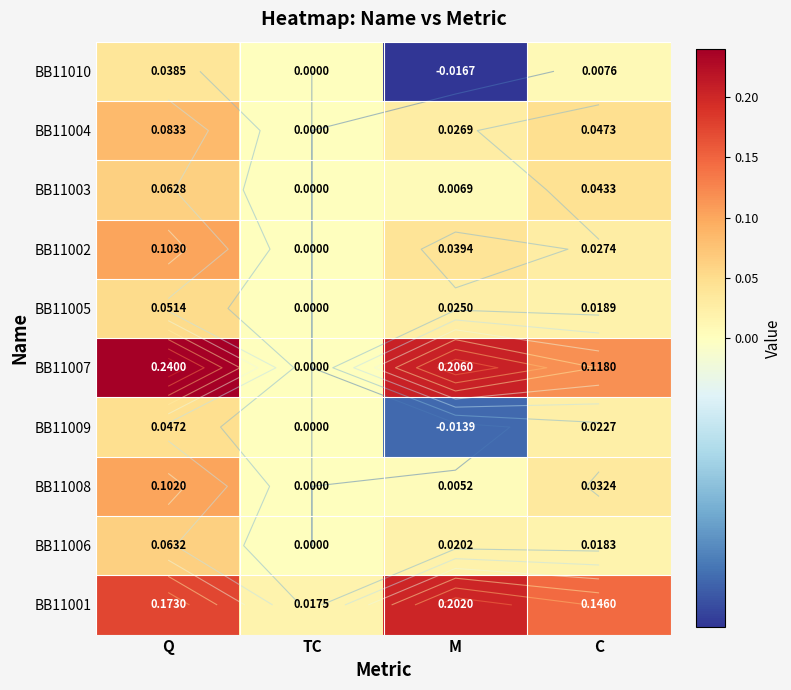

Which has a higher value, Q or M?

Q